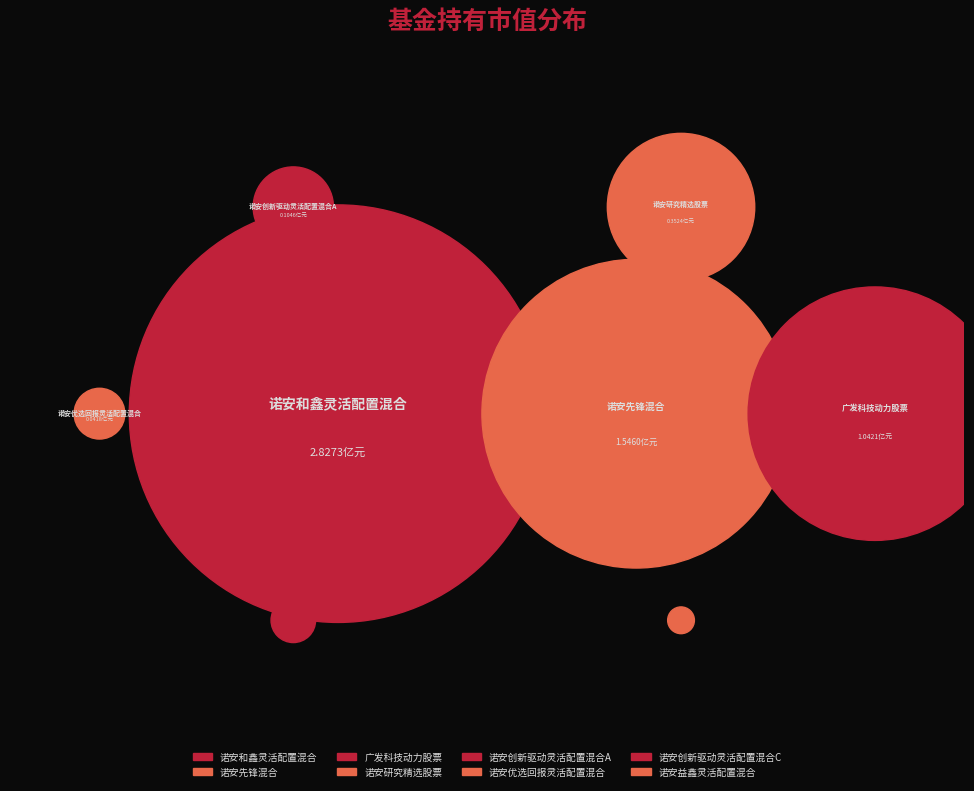

What percentage is the 诺安和鑫灵活配置混合 slice, to the nearest percent?

47%